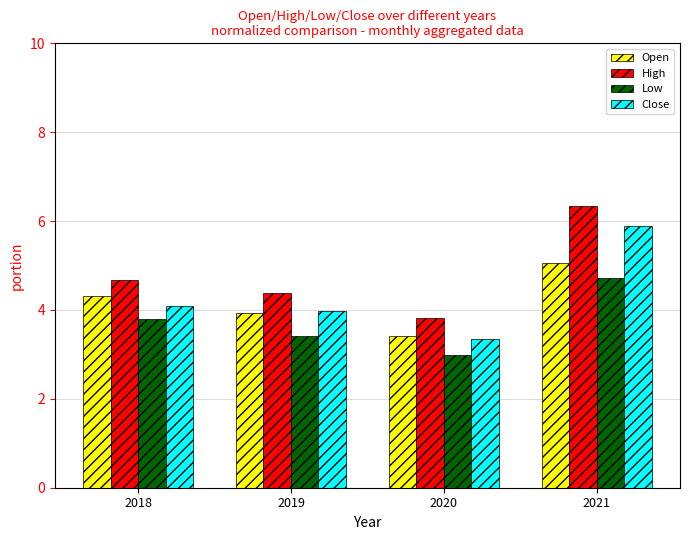

What is the difference between the maximum and minimum values in the Open series?

1.6